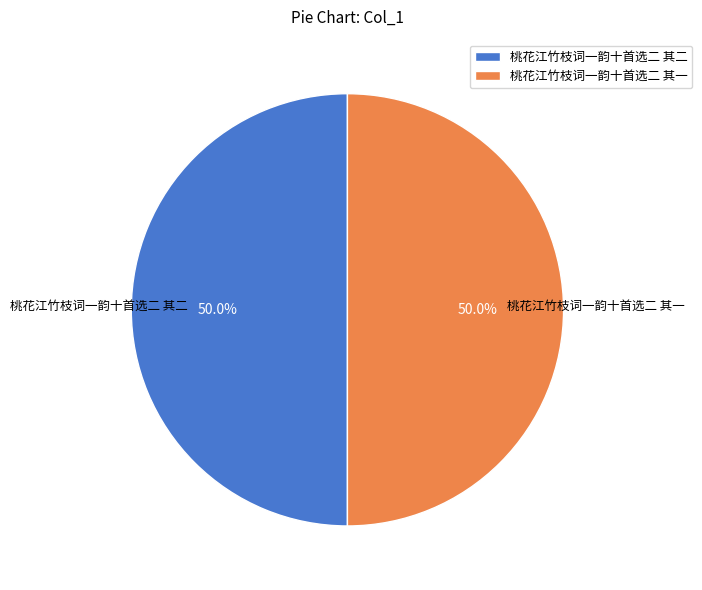

The 桃花江竹枝词一韵十首选二 其一 slice represents 55% of the pie. True or false?

False